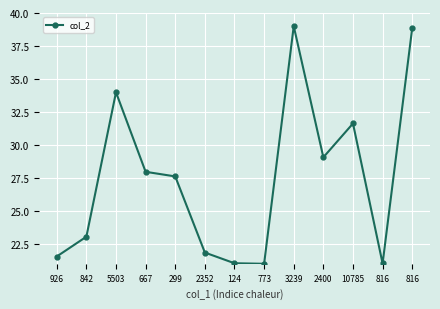

Does the chart display data point markers on the line(s)?

Yes